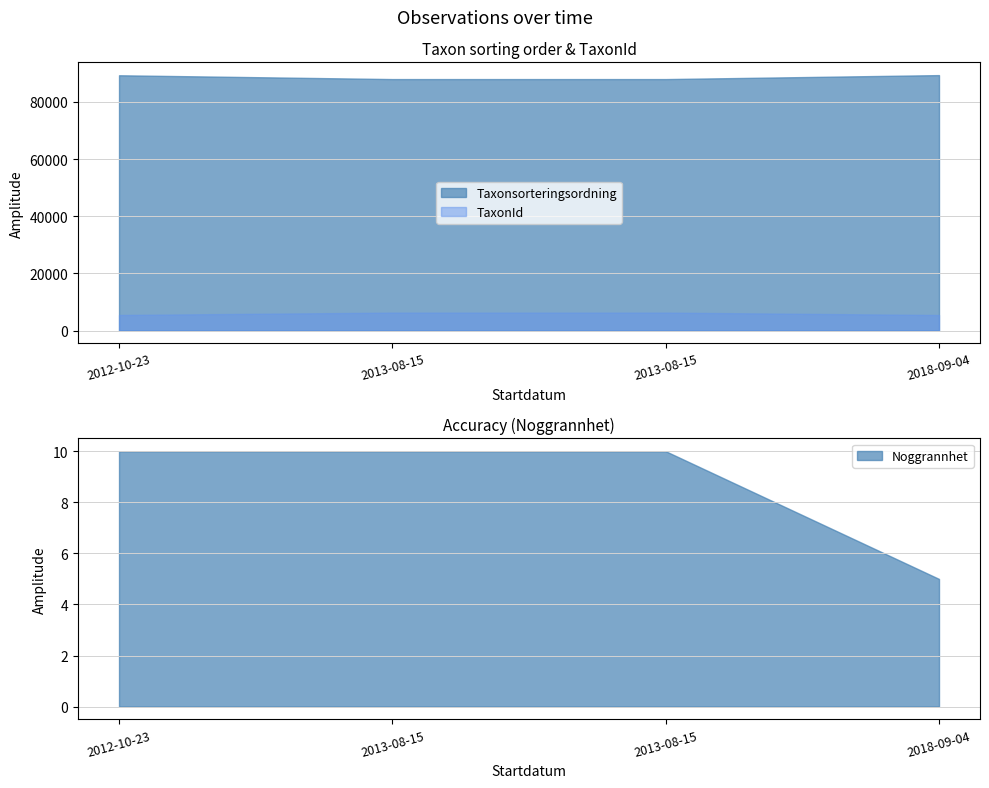

What is the label of the 4th point from the right?

2012-10-23